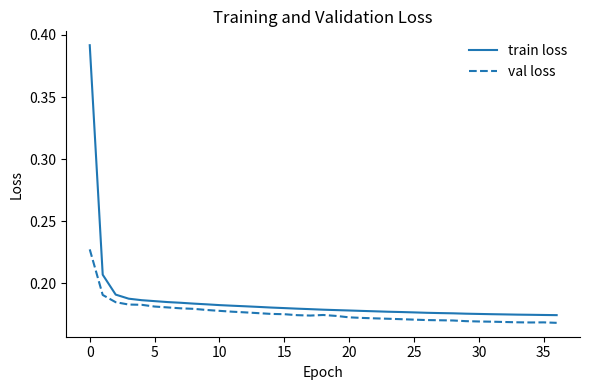

In val loss, how many points are lower than both neighbors (excluding endpoints)?

2